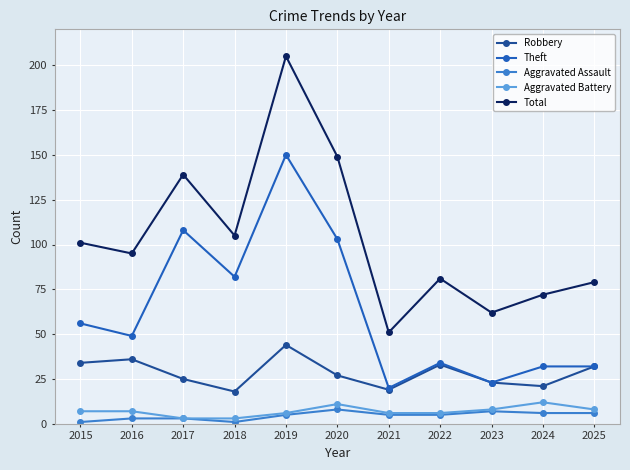

True or false: Theft has a value of 32 at 2024.

True